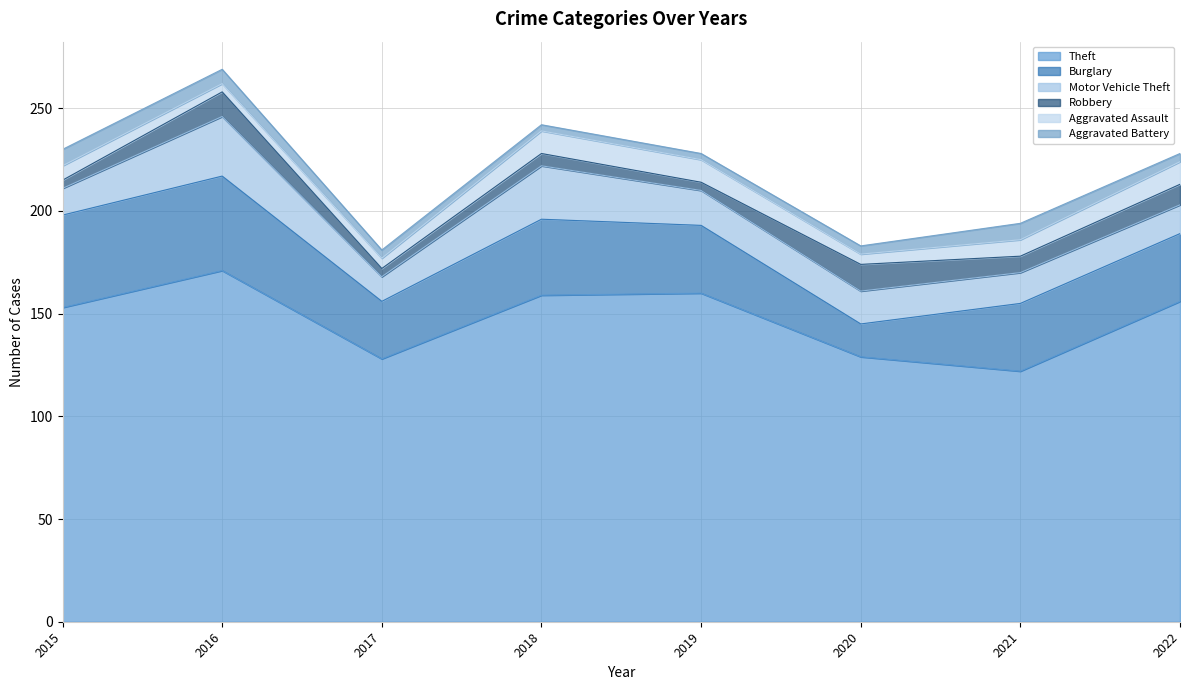

Where does the Burglary series first go above 33?

2015